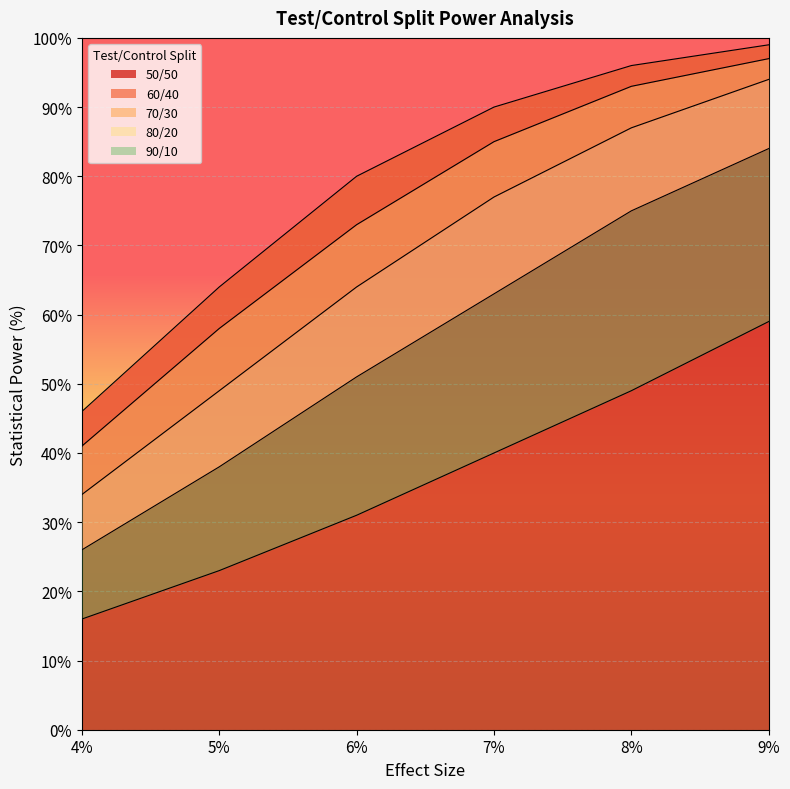

Which series has the largest total across all categories?

50/50